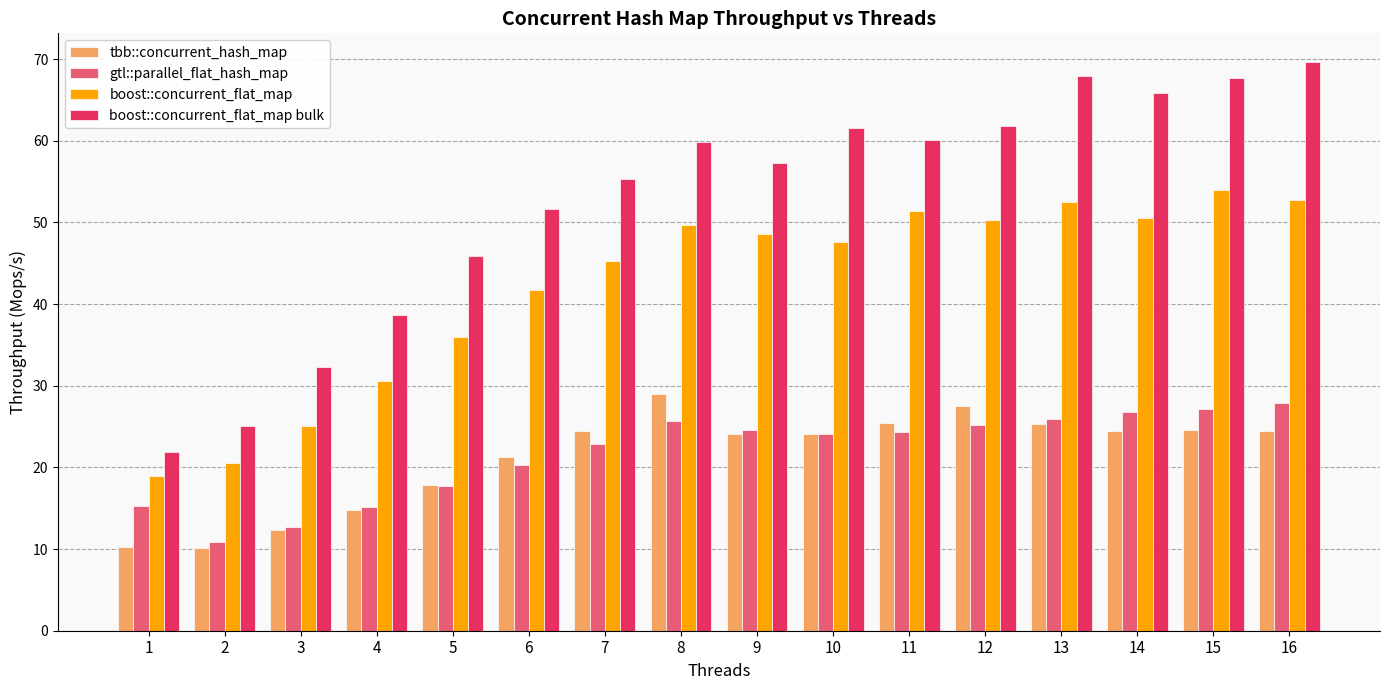

How many values in the boost::concurrent_flat_map series are below 48?

8